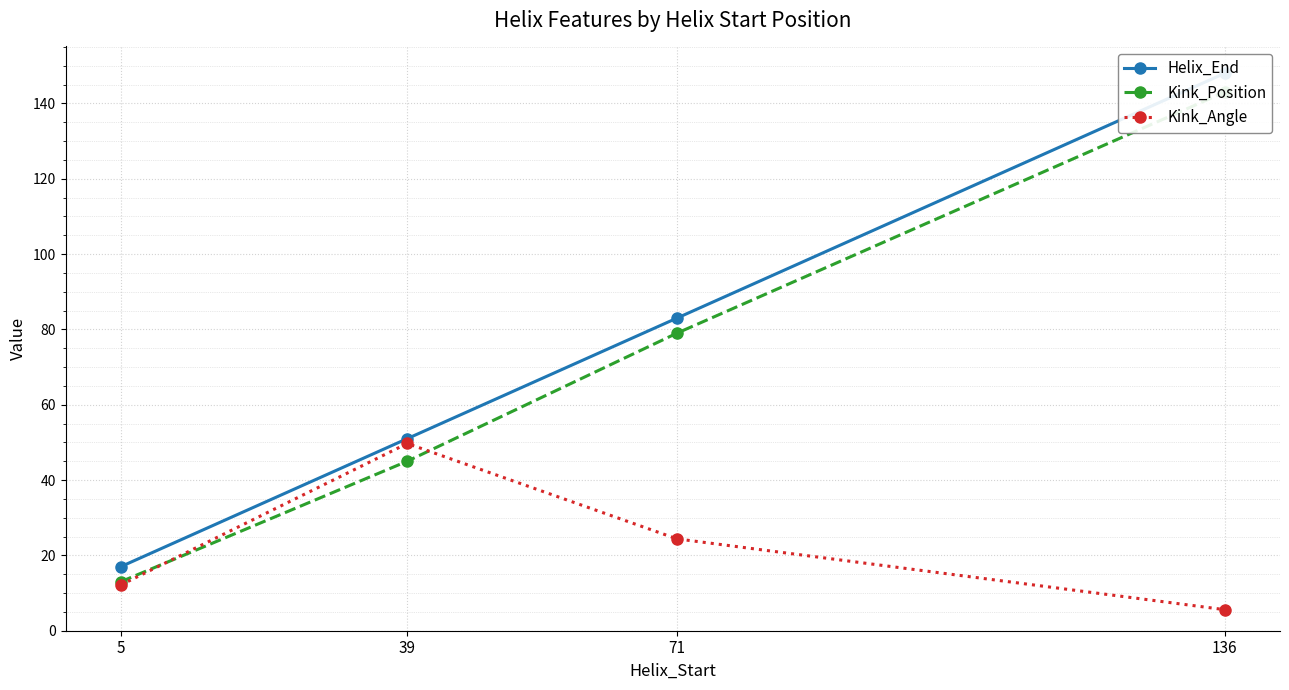

At which label is Helix_End closest to 82?

71